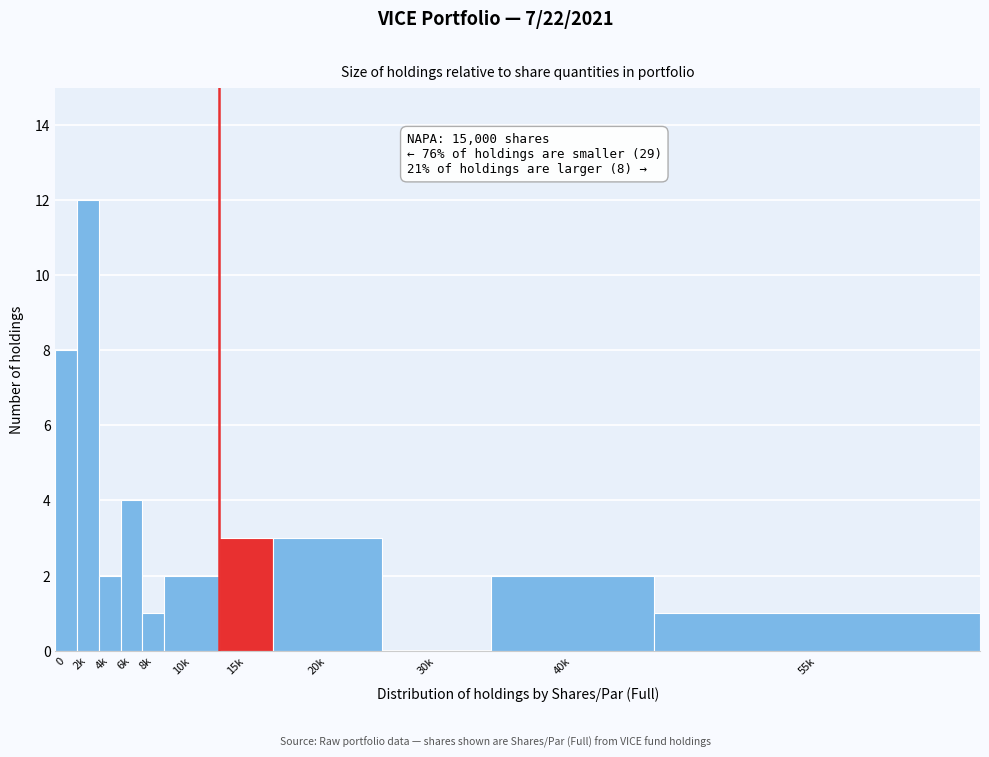

Reading left to right, extract all data points from this chart.

0=8	2k=12	4k=2	6k=4	8k=1	10k=2	15k=3	20k=3	30k=0	40k=2	55k=1